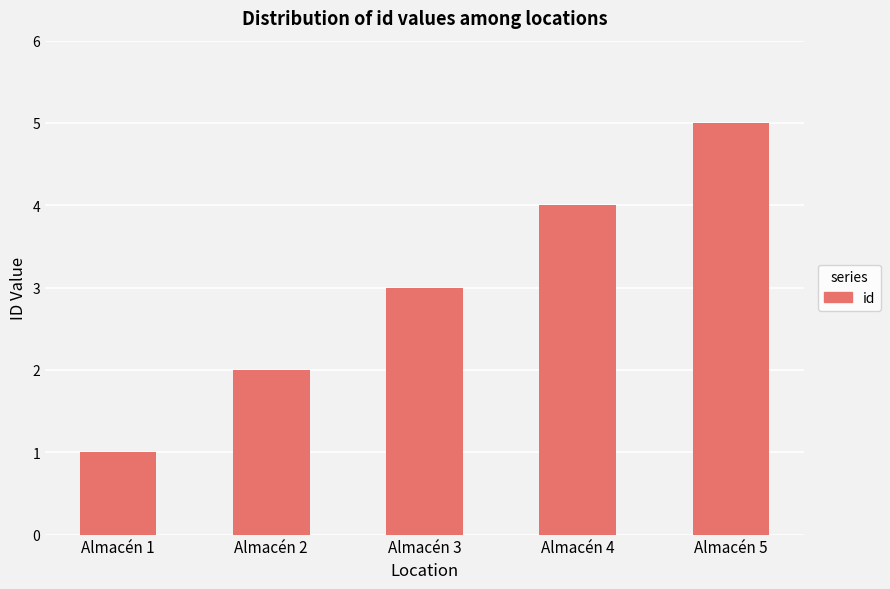

What is the maximum value shown in the chart?

5